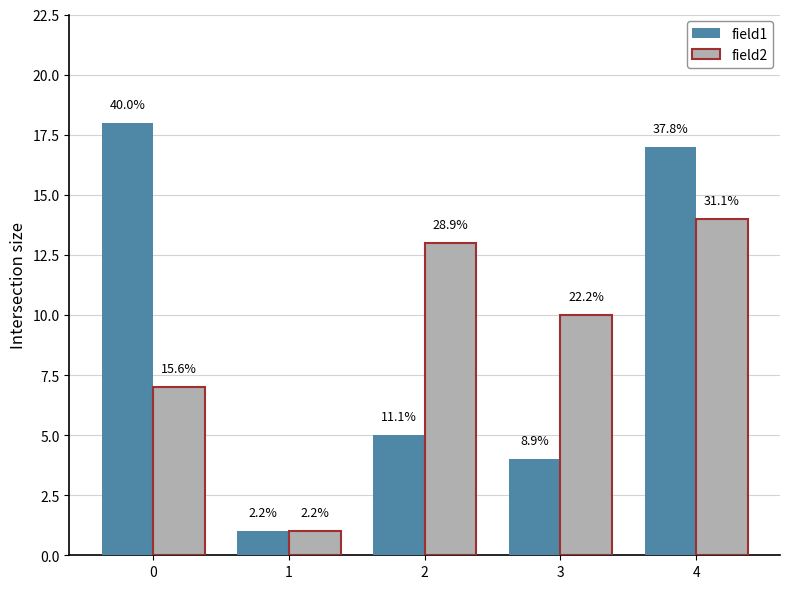

Which series has the largest total across all categories?

field1